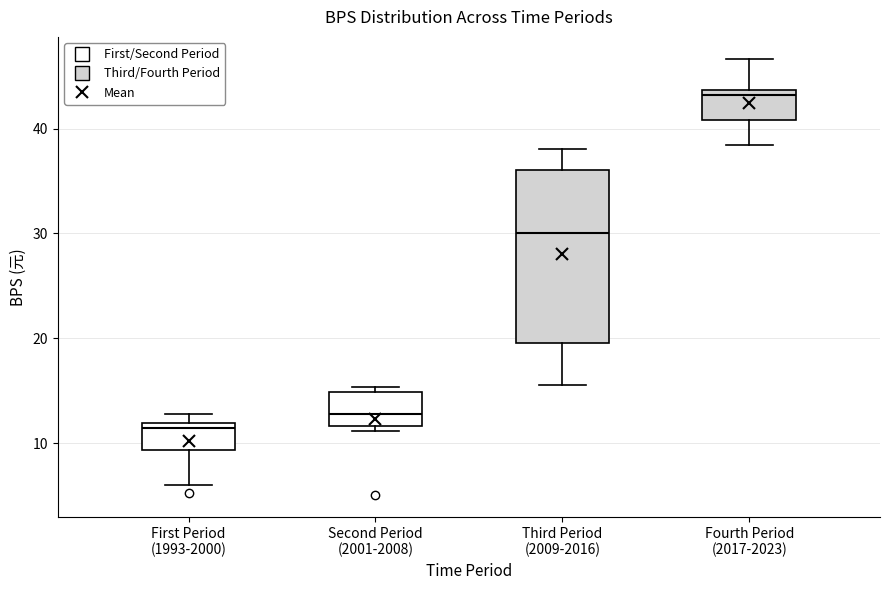

Reading left to right, transcribe this box plot: for each box, give where its median line is, the range the box spans, and where its two whiskers end, as read against the y-axis. The values are not printed on the chart, so give them approximately, as read against the axis.

First Period (1993-2000): median 11, box 9 to 12, whiskers 6 to 13
Second Period (2001-2008): median 13, box 12 to 15, whiskers 11 to 15 (just above the box's upper edge)
Third Period (2009-2016): median 30, box 20 to 36, whiskers 16 to 38
Fourth Period (2017-2023): median 43, box 41 to 44, whiskers 38 to 47